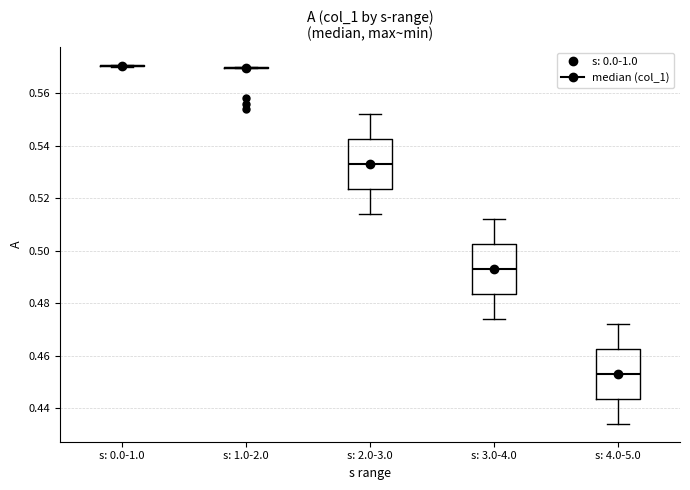

Reading left to right, read every box against the y-axis: the position of its median line, the range the box covers, and the ends of its whiskers. The values are not printed on the chart, so give them approximately, as read against the axis.

s: 0.0-1.0: box collapsed to a line at 0.570, whiskers 0.570 to 0.570
s: 1.0-2.0: box collapsed to a line at 0.570, whiskers 0.570 to 0.570
s: 2.0-3.0: median 0.534, box 0.524 to 0.542, whiskers 0.514 to 0.552
s: 3.0-4.0: median 0.494, box 0.484 to 0.502, whiskers 0.474 to 0.512
s: 4.0-5.0: median 0.454, box 0.444 to 0.462, whiskers 0.434 to 0.472